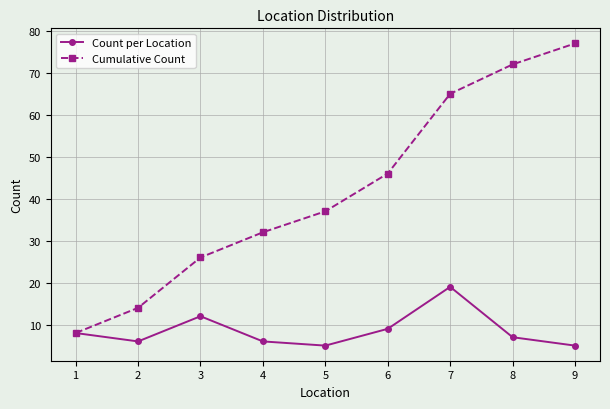

What is the value of the Cumulative Count point at the 4th from the left?

32